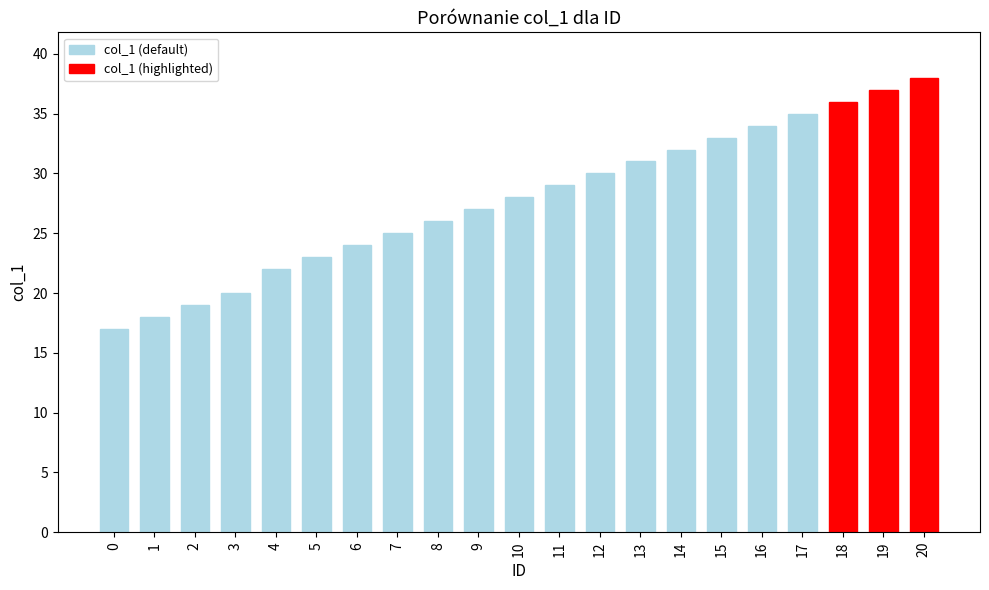

Rank the categories by value from highest to lowest.

20, 19, 18, 17, 16, 15, 14, 13, 12, 11, 10, 9, 8, 7, 6, 5, 4, 3, 2, 1, 0